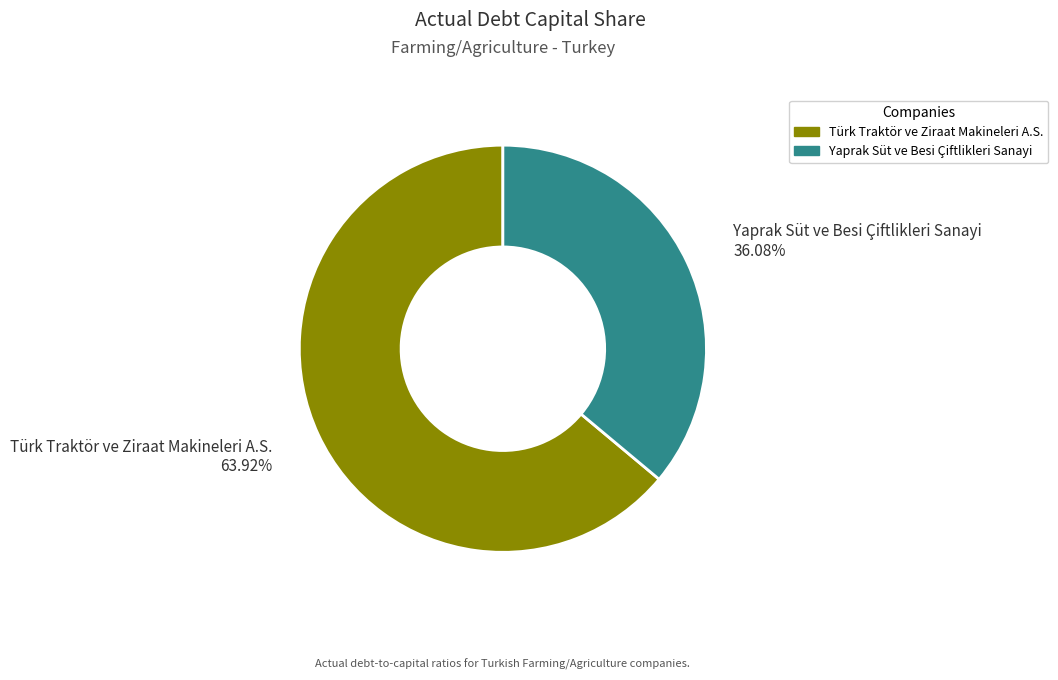

Which slice is the smallest?

Yaprak Süt ve Besi Çiftlikleri Sanayi